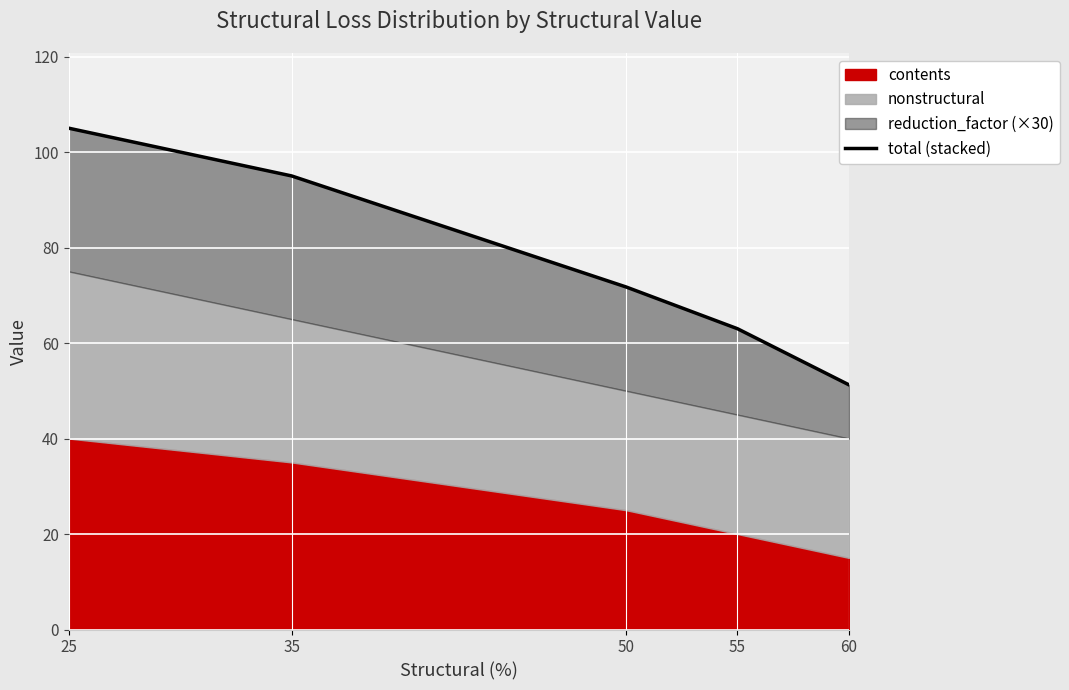

How many lines are shown in the chart?

1